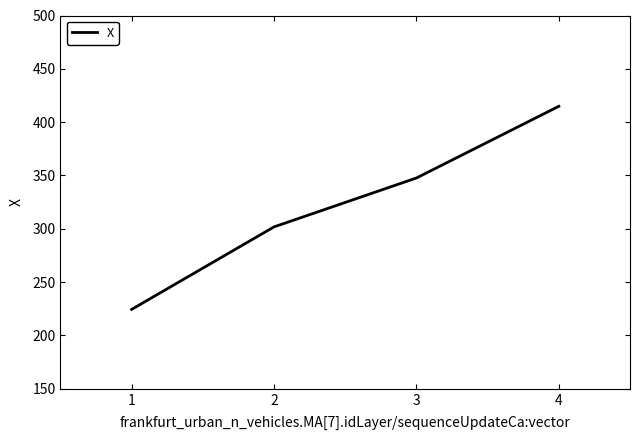

True or false: the data shows 432.8 at 1.

False